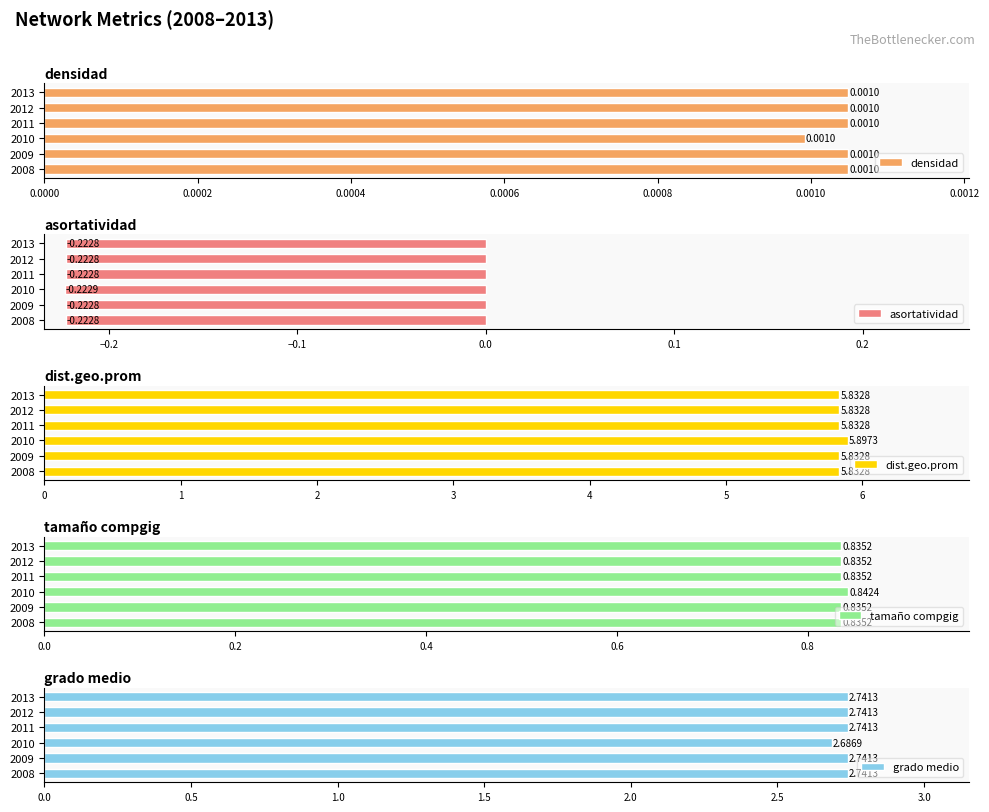

What is the sum of all asortatividad values?

-1.3